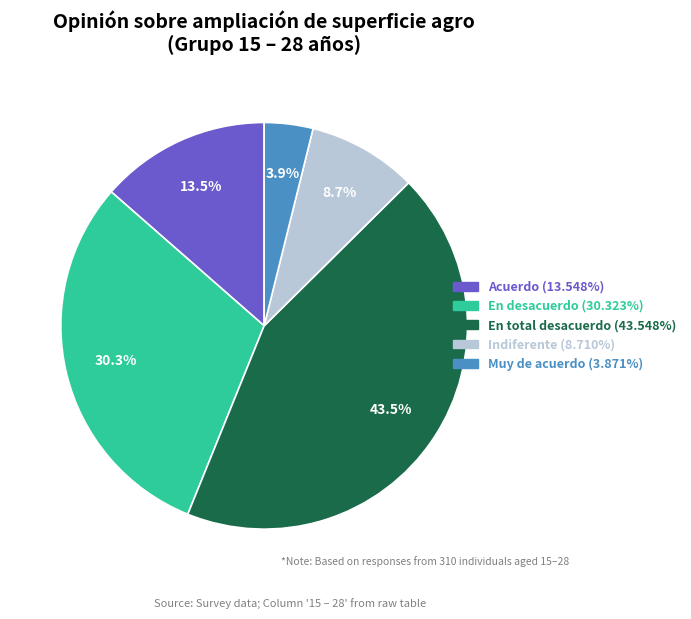

Is Acuerdo the majority of the pie?

No